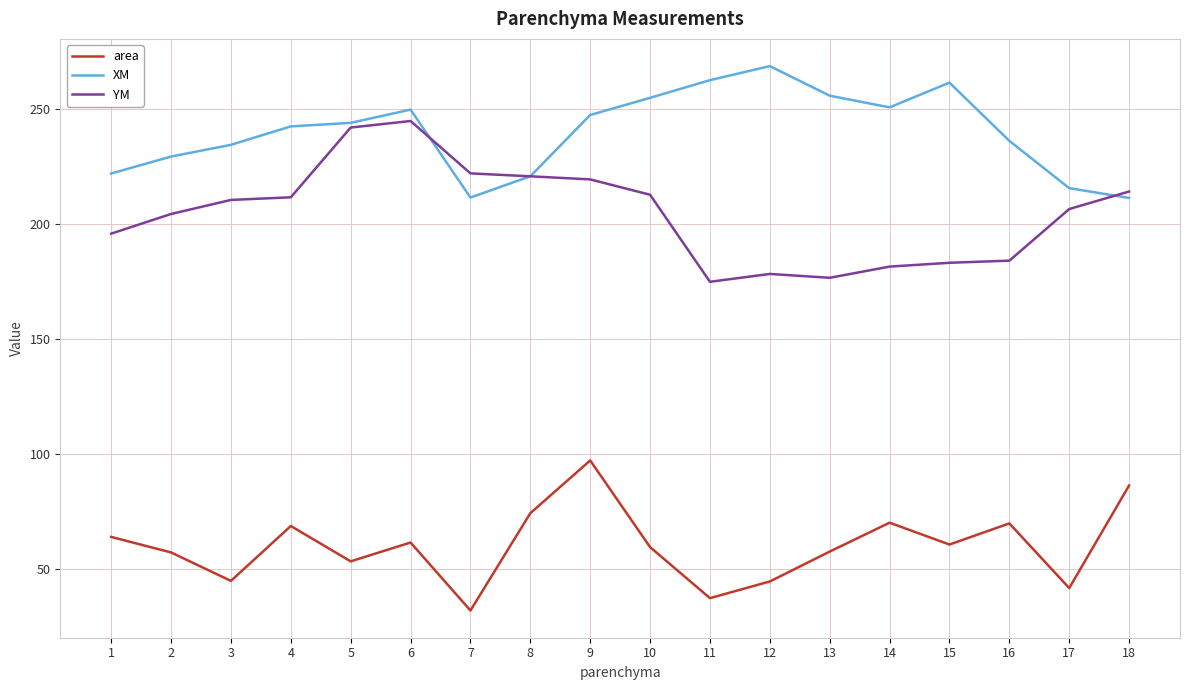

At 9, list the series in order from largest to smallest.

XM, YM, area